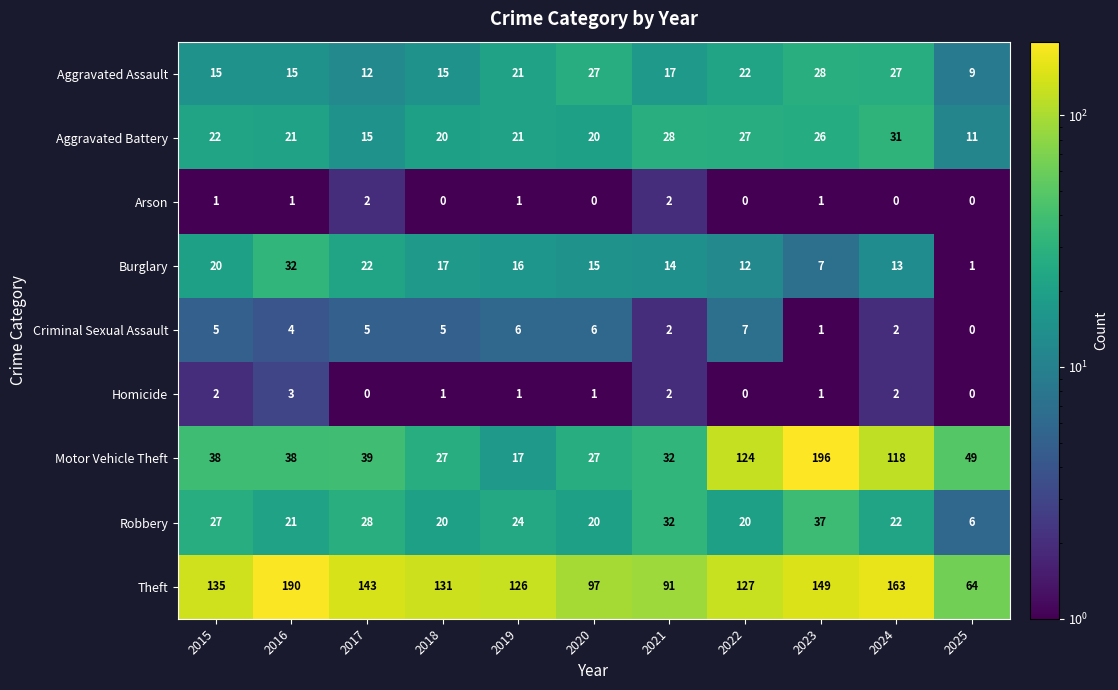

Which series has the largest range (max minus min)?

Motor Vehicle Theft